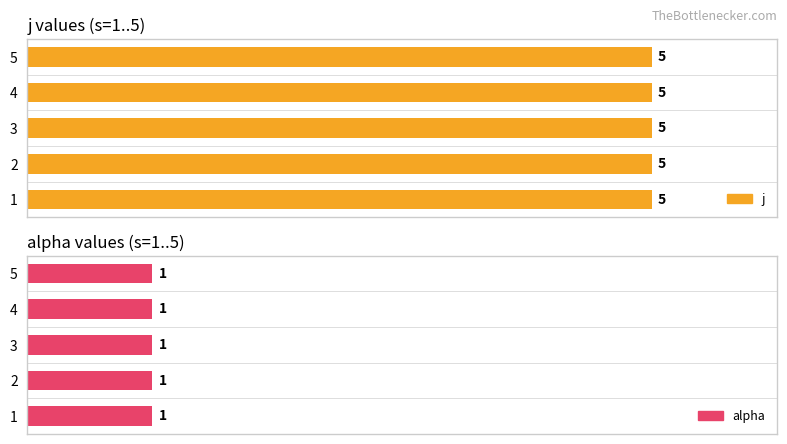

Which series changed the most between 3 and 5?

j